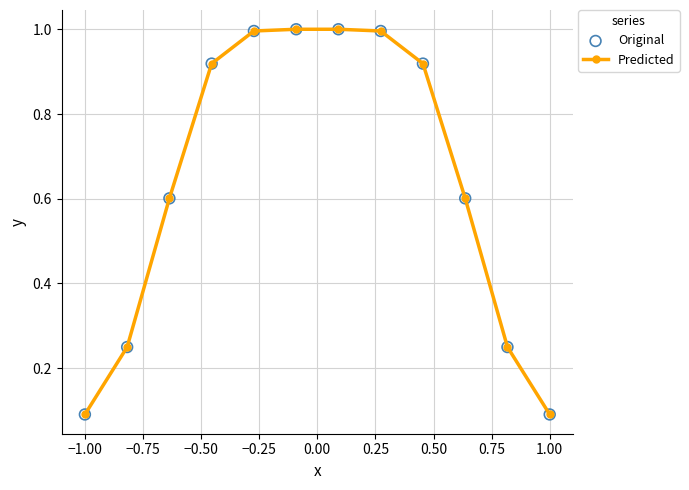

What is the sum of all values?

7.7